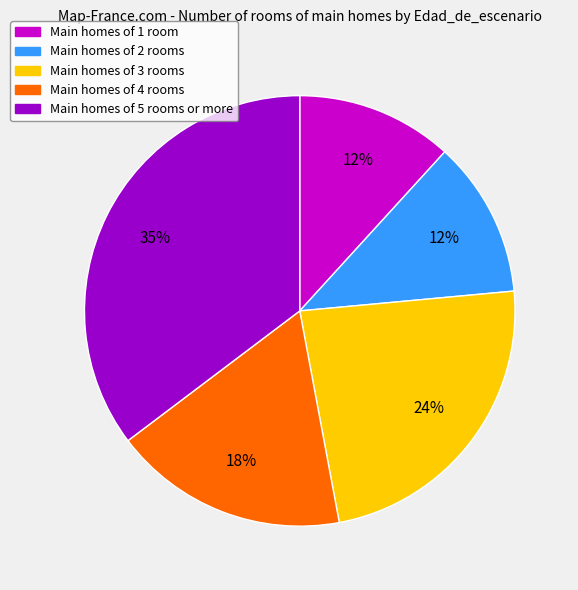

To the nearest percent, what is the average slice percentage?

20%